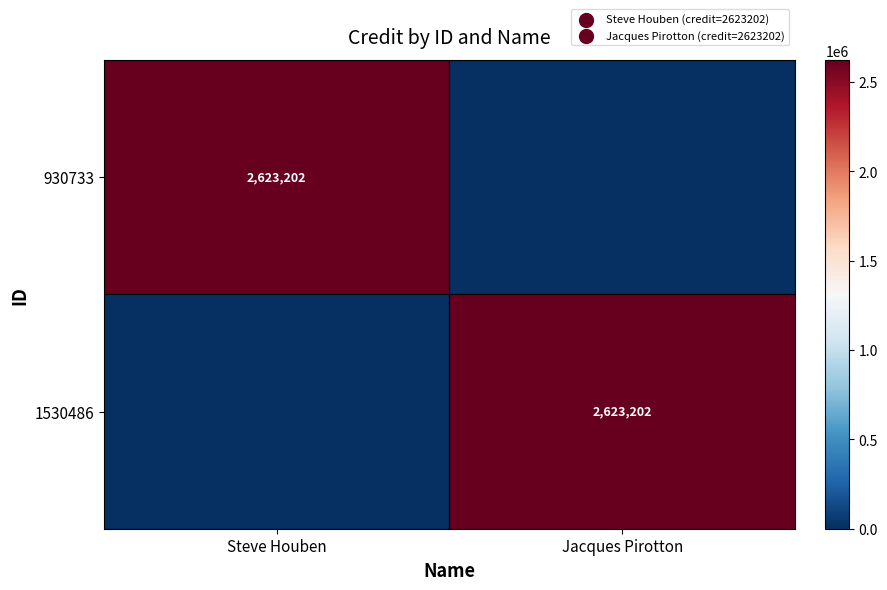

The 930733 series shows 2623202 at Steve Houben. True or false?

True